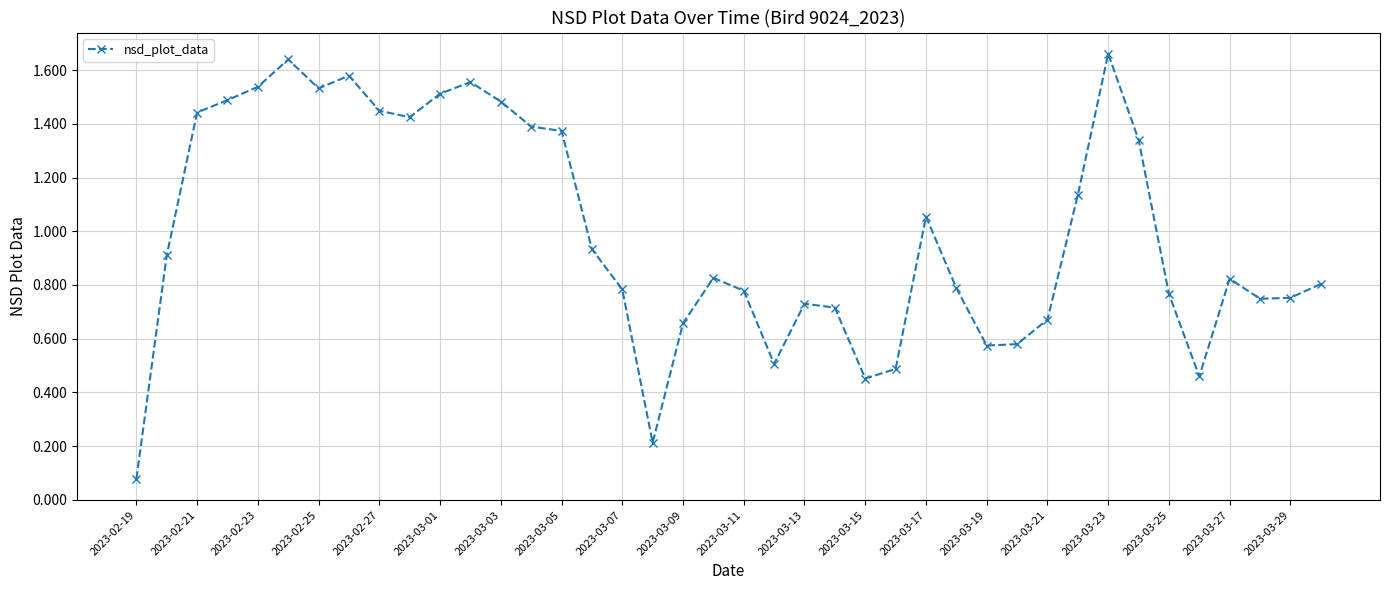

What is the sum of all values?

39.6